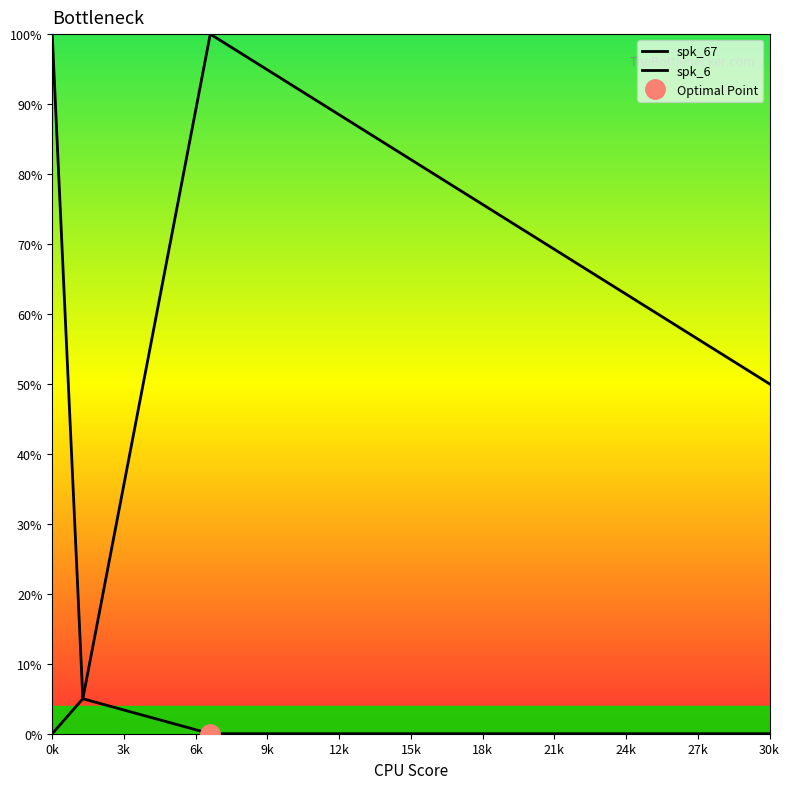

Between 0.0 and 6.61, which series saw the biggest shift?

spk_67